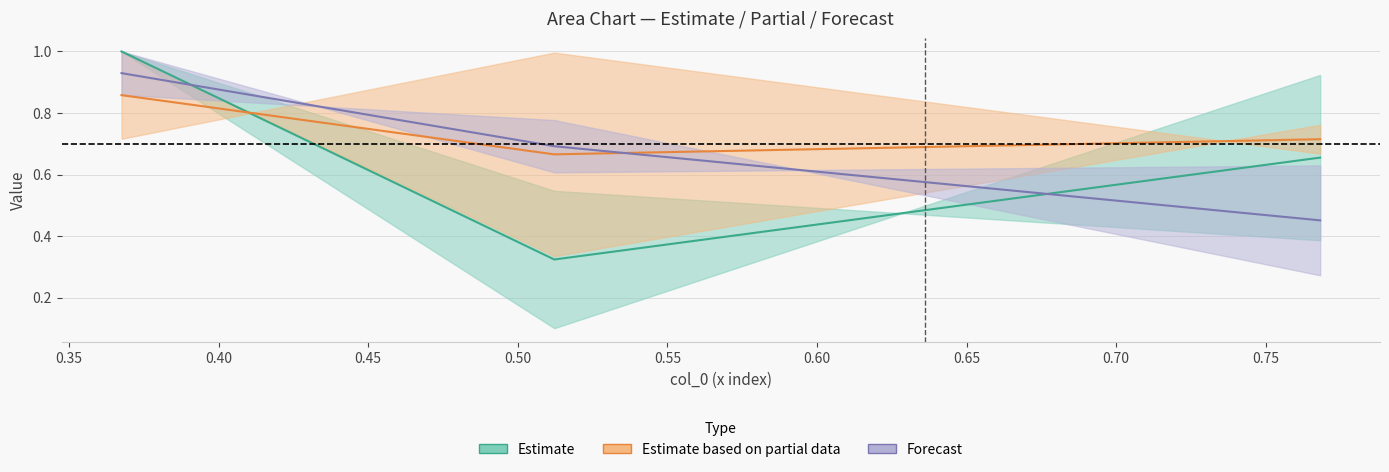

What is the minimum value for col_1?

0.1